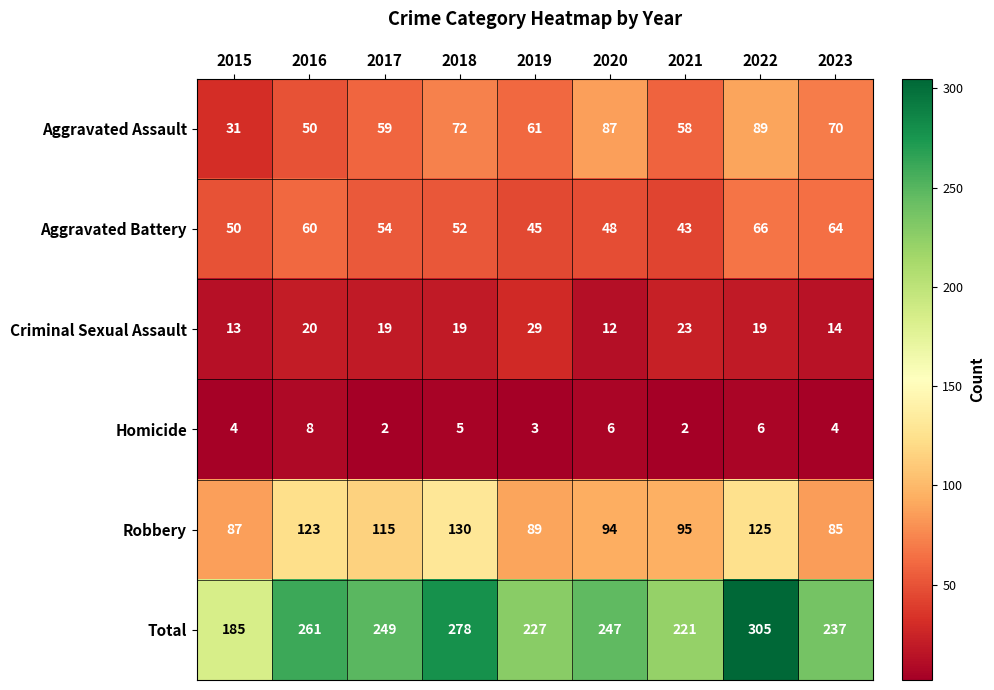

Rank the categories by Aggravated Assault value from lowest to highest.

2015, 2016, 2021, 2017, 2019, 2023, 2018, 2020, 2022